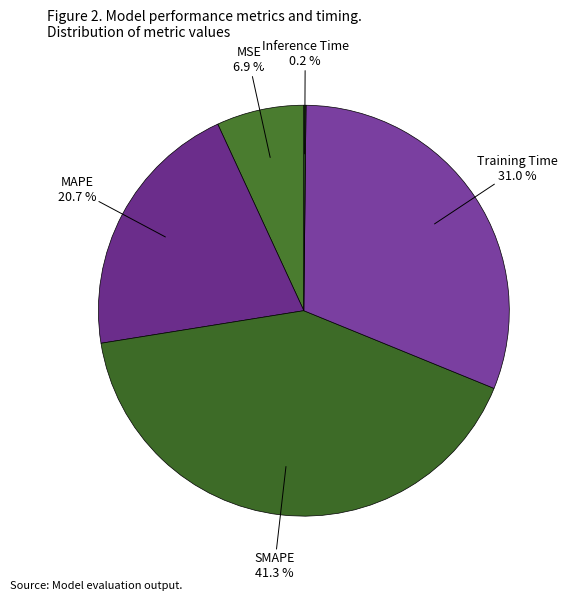

Is it true that MSE is 16% of the pie?

False